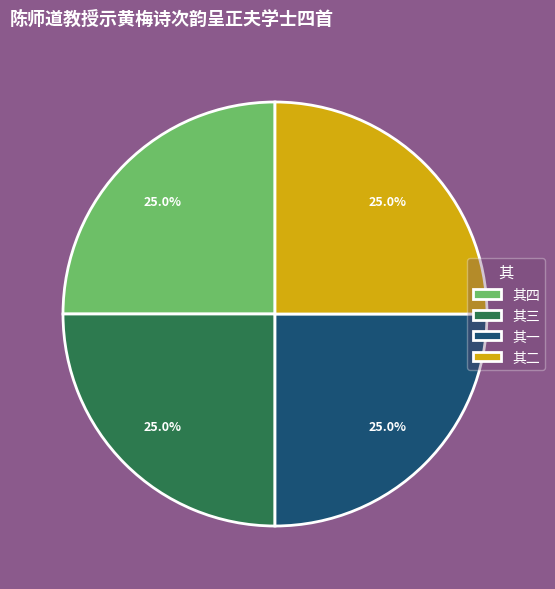

What is the total percentage of 其四 and 其一?

50.0%